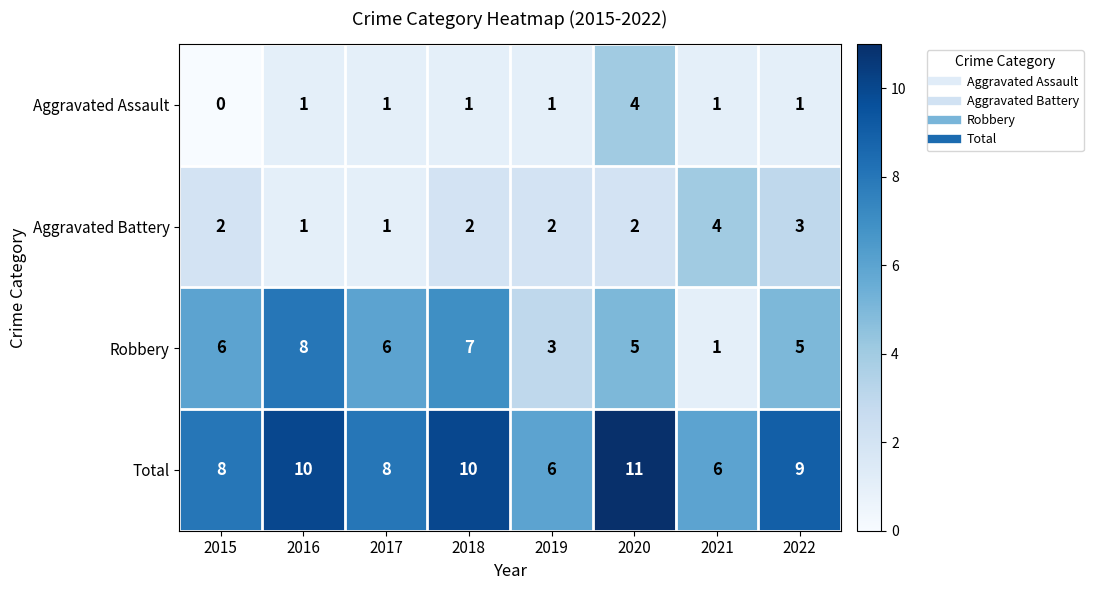

Count the Aggravated Assault values in the range 1 to 2.

6